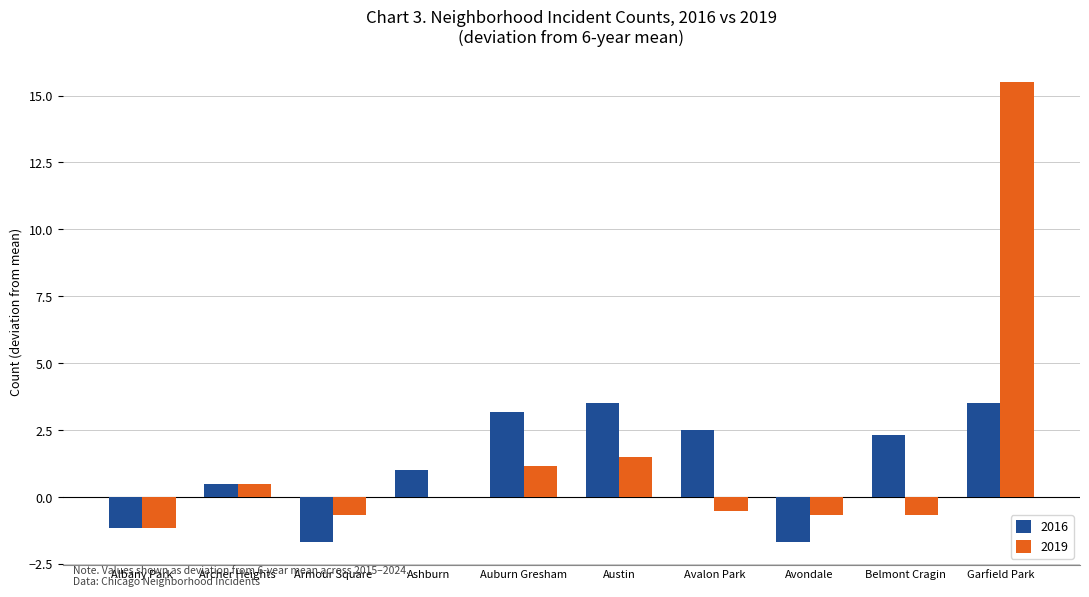

Reading right to left, what are all the values shown in this chart?

2016: Garfield Park=3.5	Belmont Cragin=2.3	Avondale=-1.7	Avalon Park=2.5	Austin=3.5	Auburn Gresham=3.2	Ashburn=1.0	Armour Square=-1.7	Archer Heights=0.5	Albany Park=-1.2
2019: Garfield Park=15.5	Belmont Cragin=-0.7	Avondale=-0.7	Avalon Park=-0.5	Austin=1.5	Auburn Gresham=1.2	Ashburn=0.0	Armour Square=-0.7	Archer Heights=0.5	Albany Park=-1.2